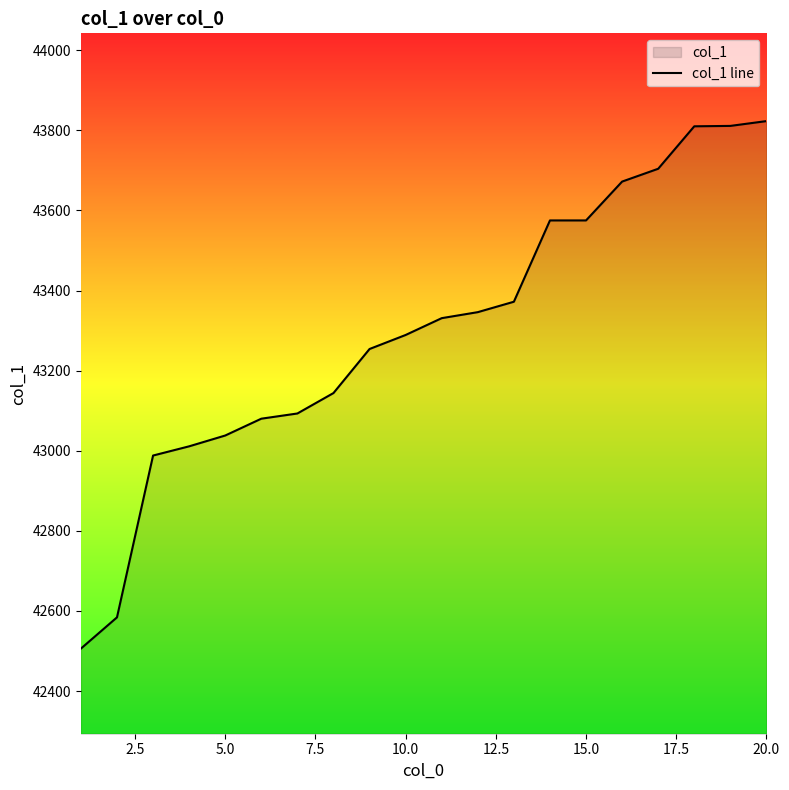

How many lines are shown in the chart?

1